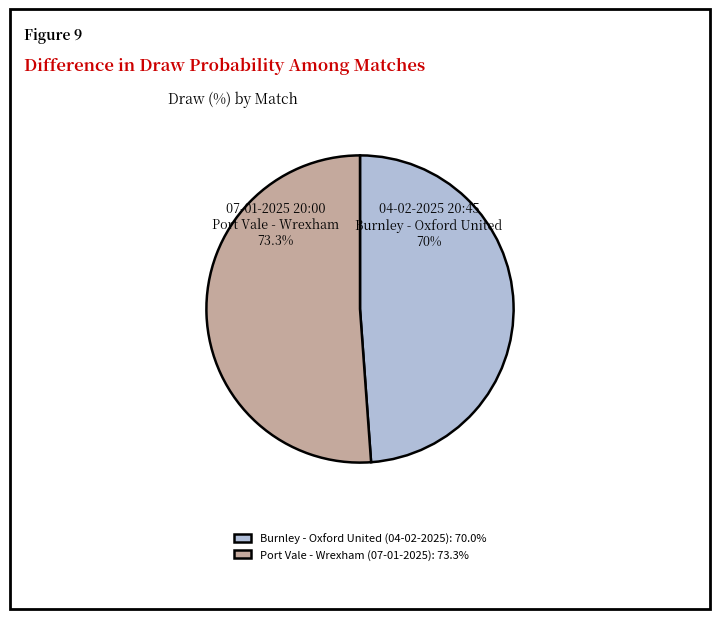

Do 07-01-2025 20:00
Port Vale - Wrexham and 04-02-2025 20:45
Burnley - Oxford United together represent more than half of the pie?

Yes